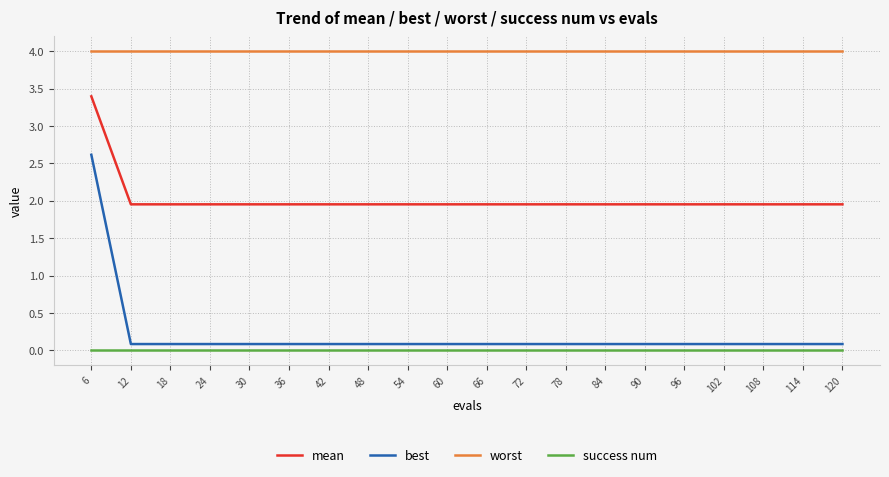

What is the difference between the highest and lowest values at 78?

4.0